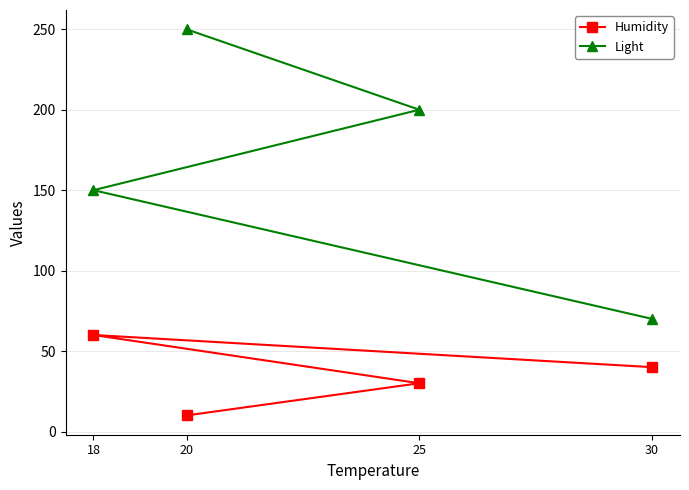

What is the difference between the highest and lowest values at 30?

30